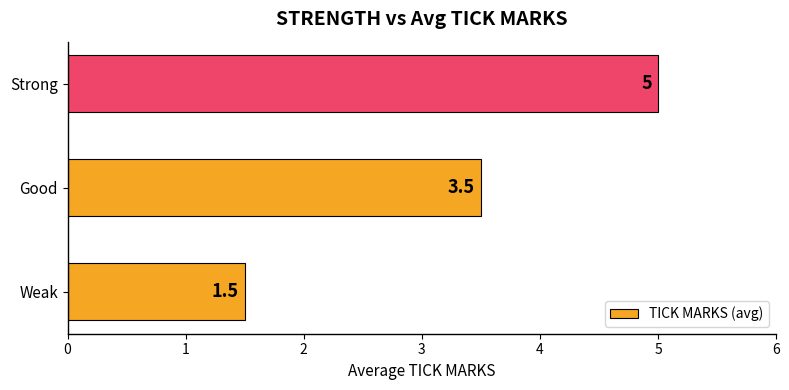

Rank the categories by value from highest to lowest.

Strong, Good, Weak